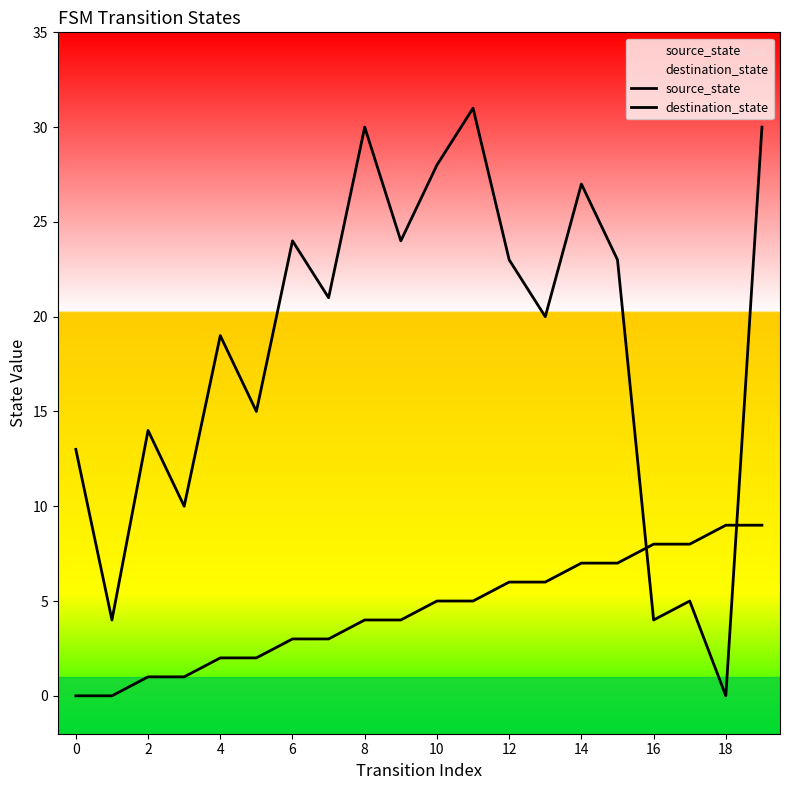

Where does the source_state series first go above 5?

12